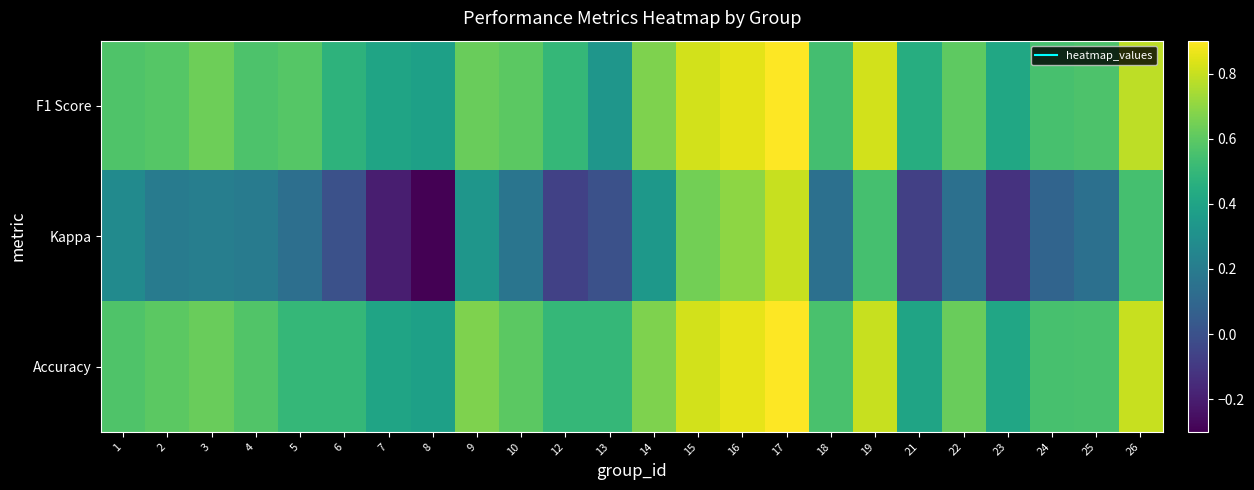

Which series has the largest total across all categories?

Accuracy